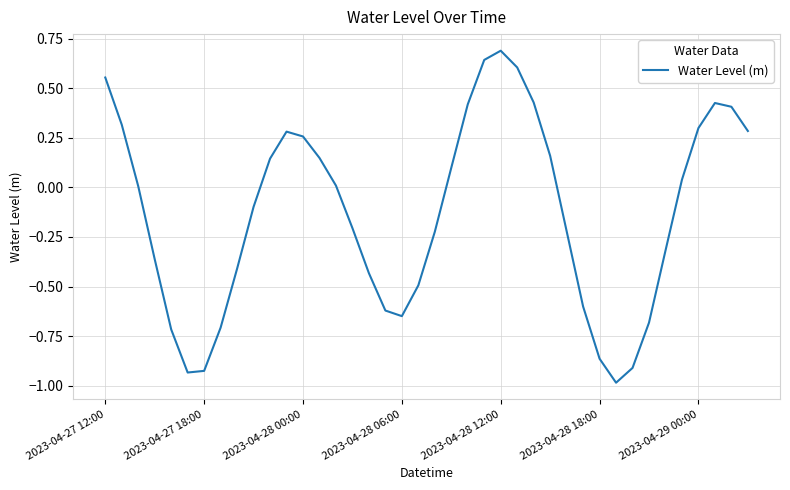

What is the minimum value shown in the chart?

-1.0